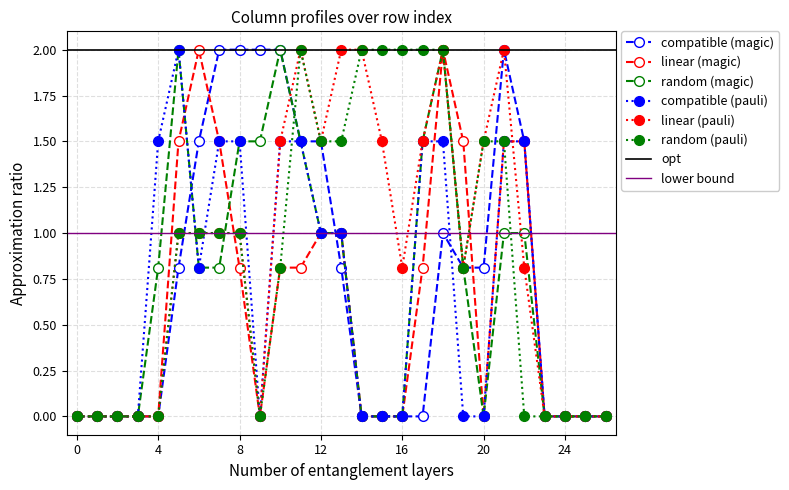

The col_16 series shows 2.5 at 17. True or false?

False